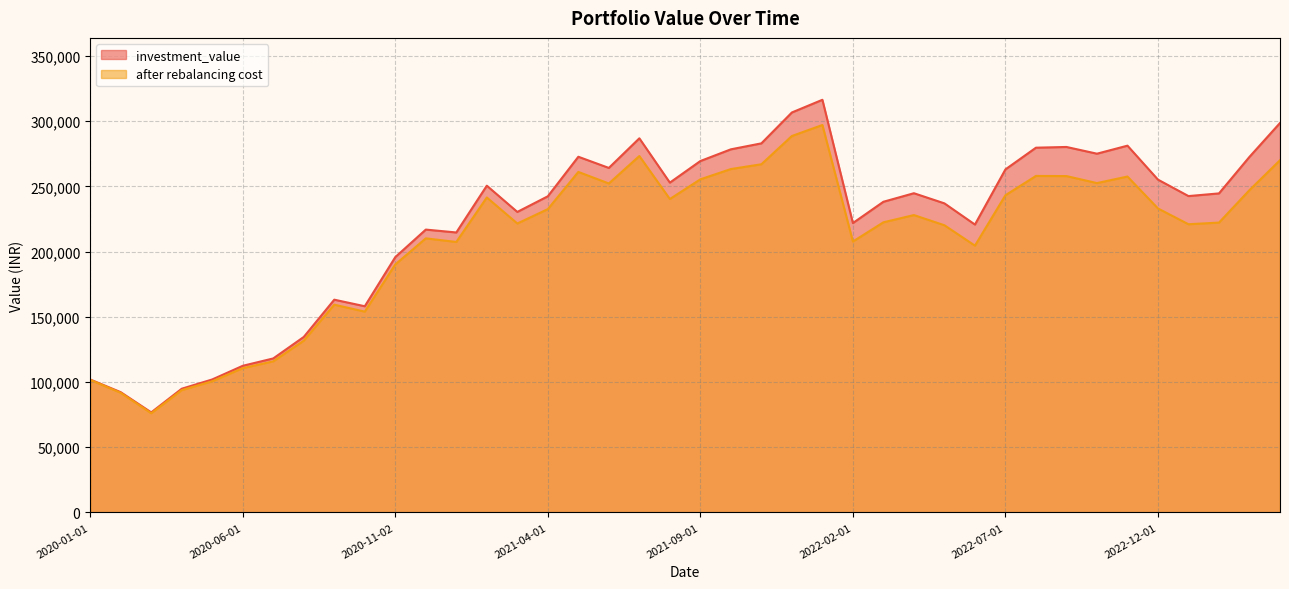

Rank the categories by after rebalancing cost value from lowest to highest.

2020-03-02, 2020-02-03, 2020-04-01, 2020-05-04, 2020-01-01, 2020-06-01, 2020-07-01, 2020-08-03, 2020-10-01, 2020-09-01, 2020-11-02, 2022-06-01, 2021-01-01, 2022-02-01, 2020-12-01, 2022-05-02, 2023-01-02, 2021-03-01, 2023-02-01, 2022-03-02, 2022-04-01, 2021-04-01, 2022-12-01, 2021-08-02, 2021-02-01, 2022-07-01, 2023-03-01, 2021-06-01, 2022-10-03, 2021-09-01, 2022-11-01, 2022-09-01, 2022-08-01, 2021-05-03, 2021-10-01, 2021-11-01, 2023-04-03, 2021-07-01, 2021-12-01, 2022-01-03